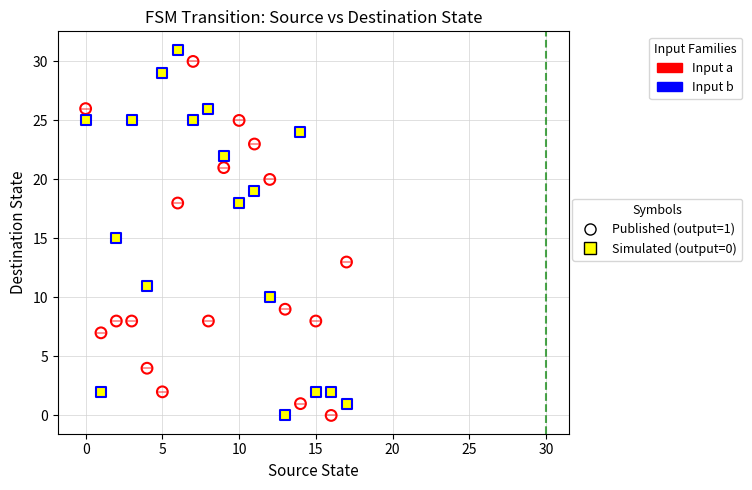

Across all data points, what is the range of Y values (max minus min)?

31